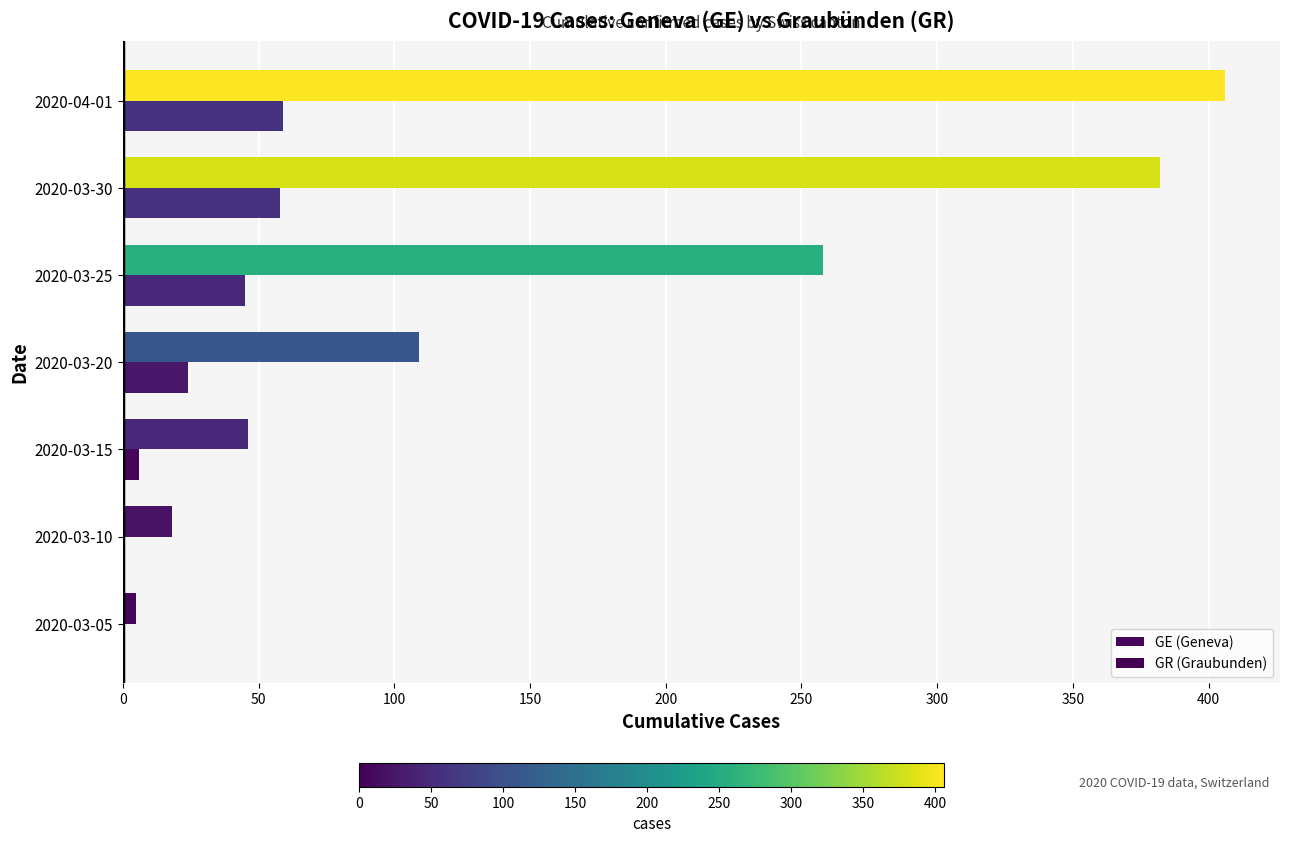

What is the difference between the second highest and minimum values in the GR (Graubunden) series?

58